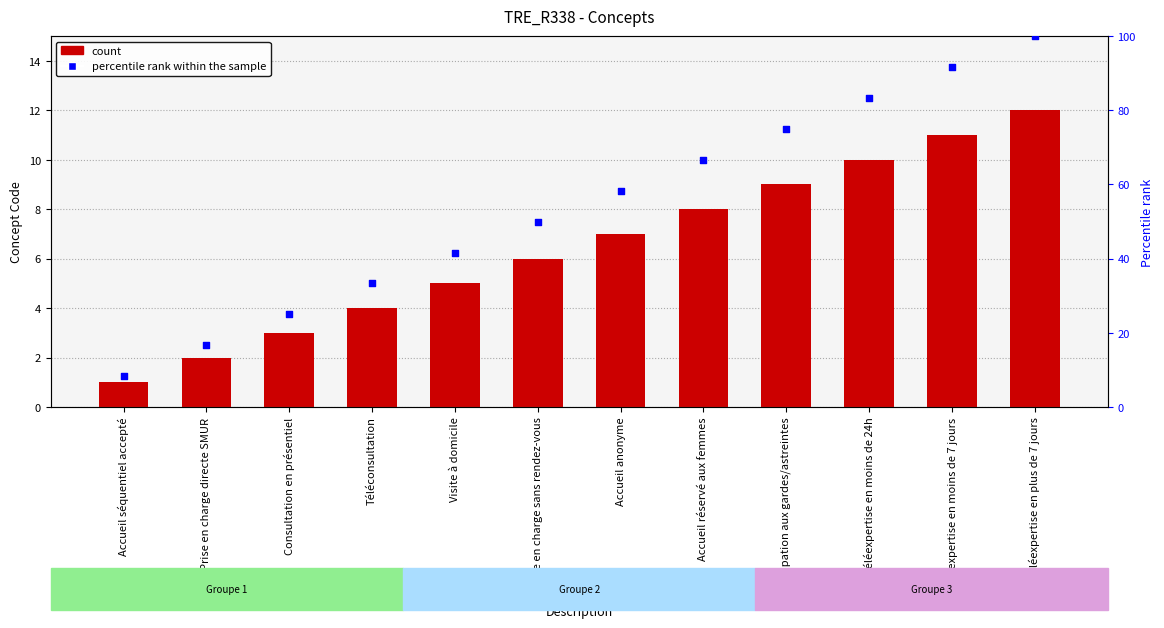

What is the total value across all series at Consultation en présentiel?

28.0